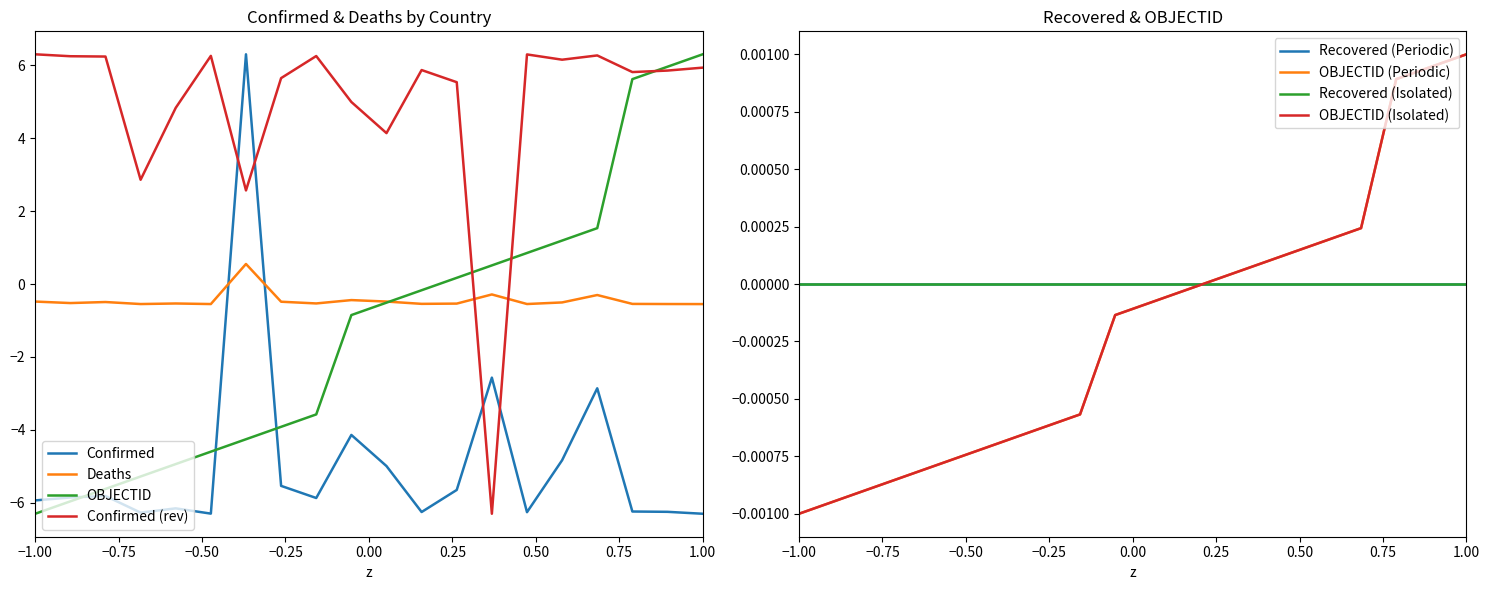

True or false: Deaths and Confirmed cross at least once.

True